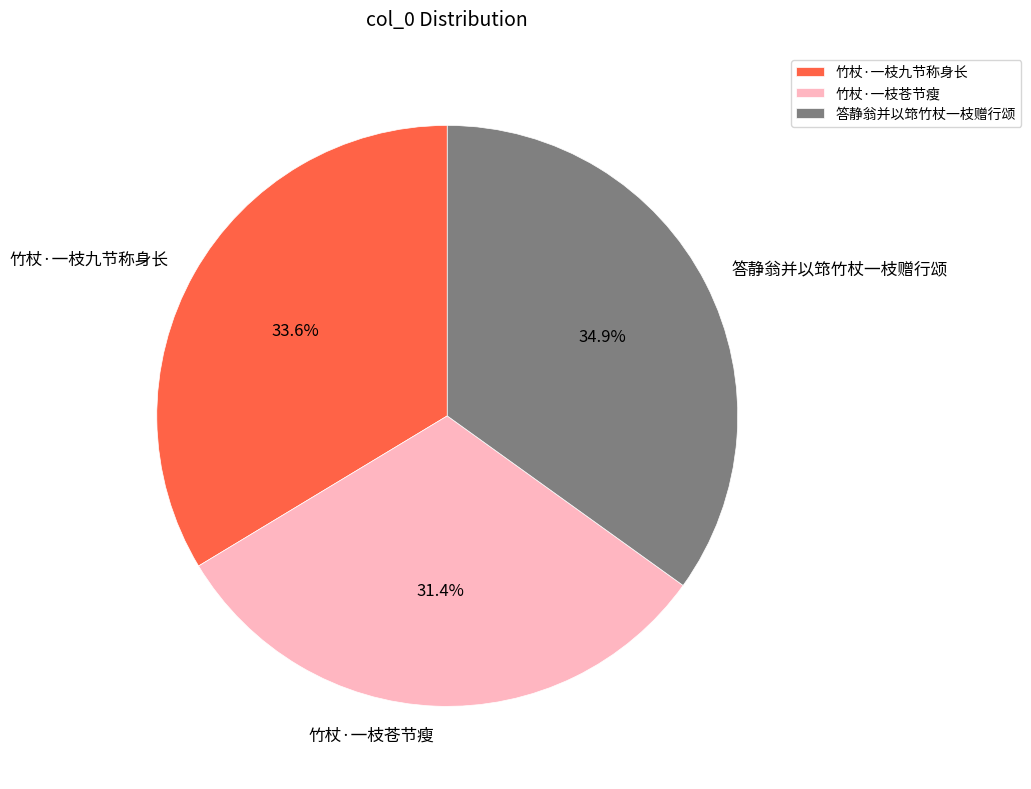

To the nearest percent, what percentage of the pie is 竹杖·一枝九节称身长?

34%